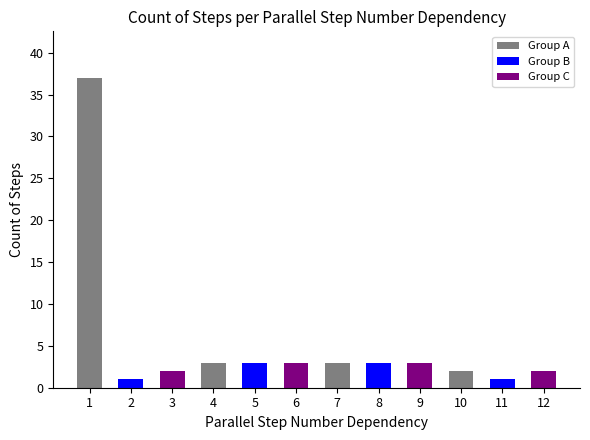

How many distinct data groups are displayed?

1